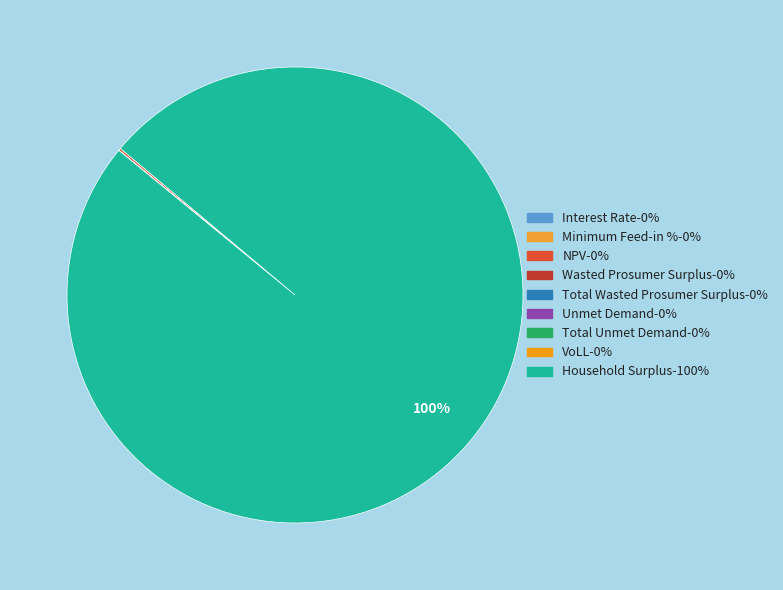

What is the change in value from Minimum Feed-in % to Unmet Demand?

+2983.8